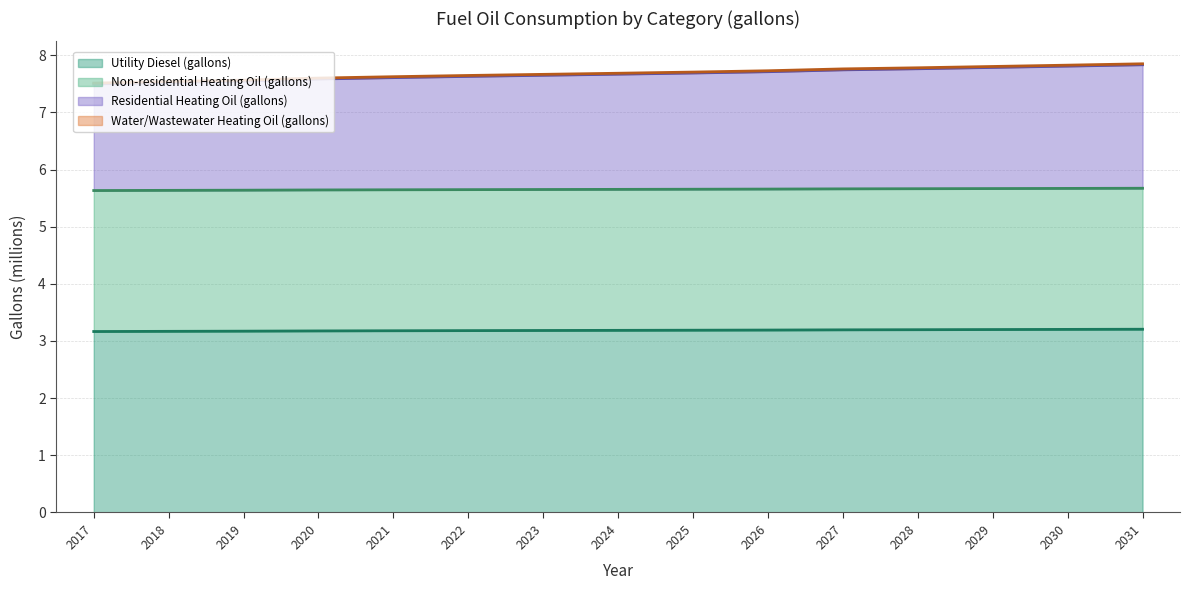

True or false: Water/Wastewater Heating Oil (gallons) and Residential Heating Oil (gallons) intersect in this chart.

False